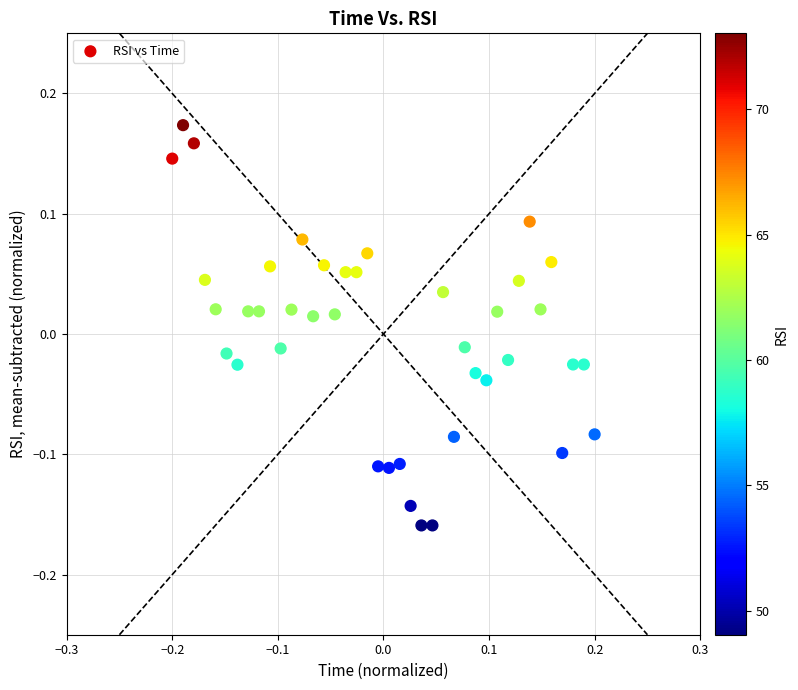

What is the range of Y values (max minus min)?

0.3